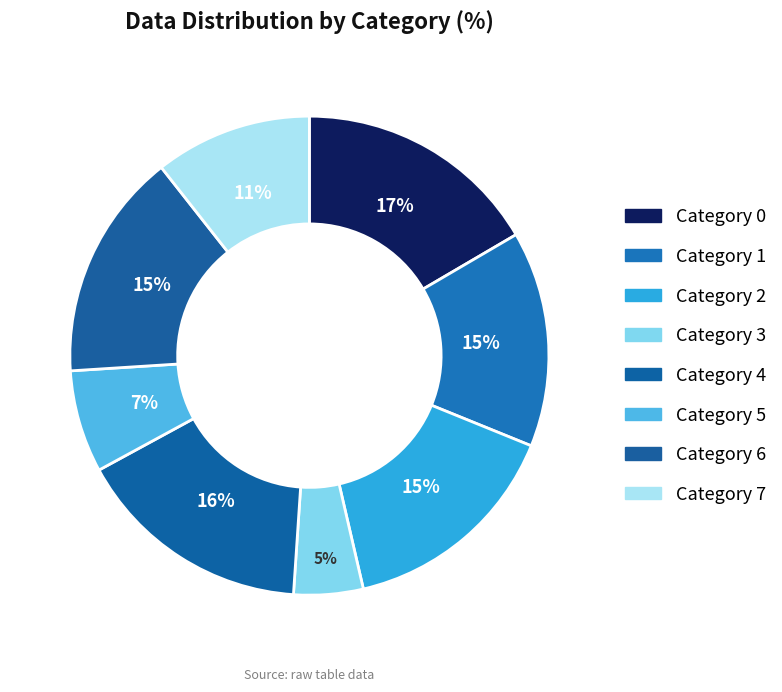

How many segments does this pie chart have?

8